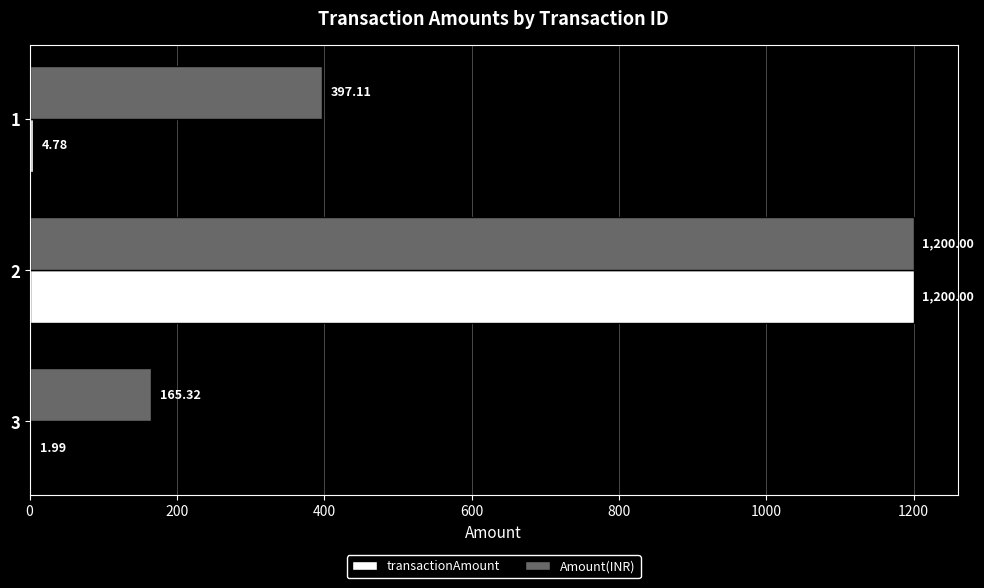

Between 3 and 2, which series saw the biggest shift?

transactionAmount